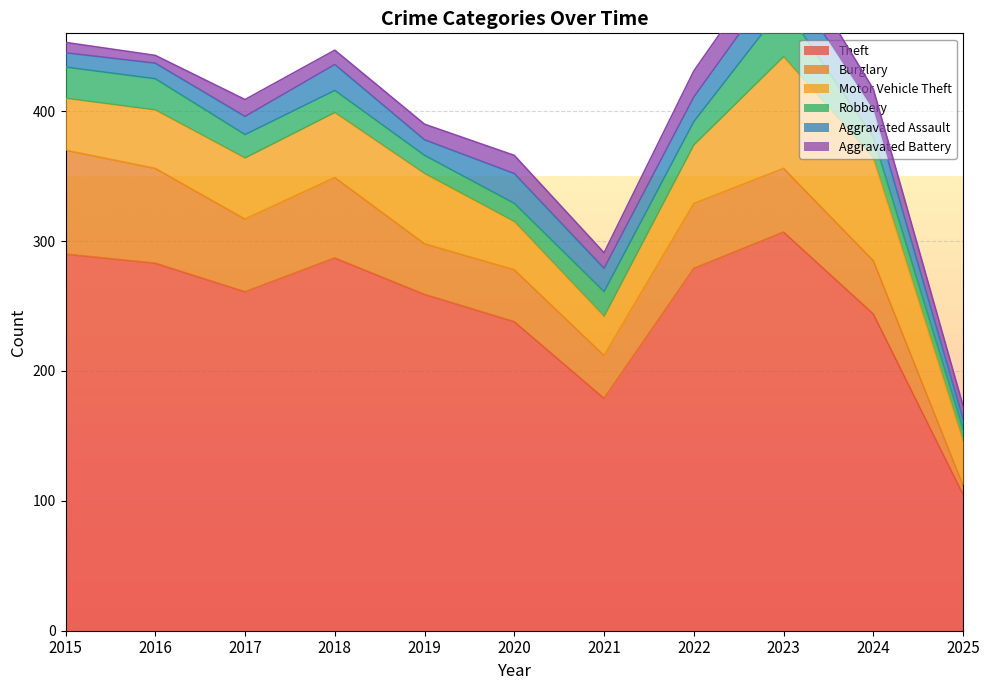

At how many categories does at least one series exceed 138?

10